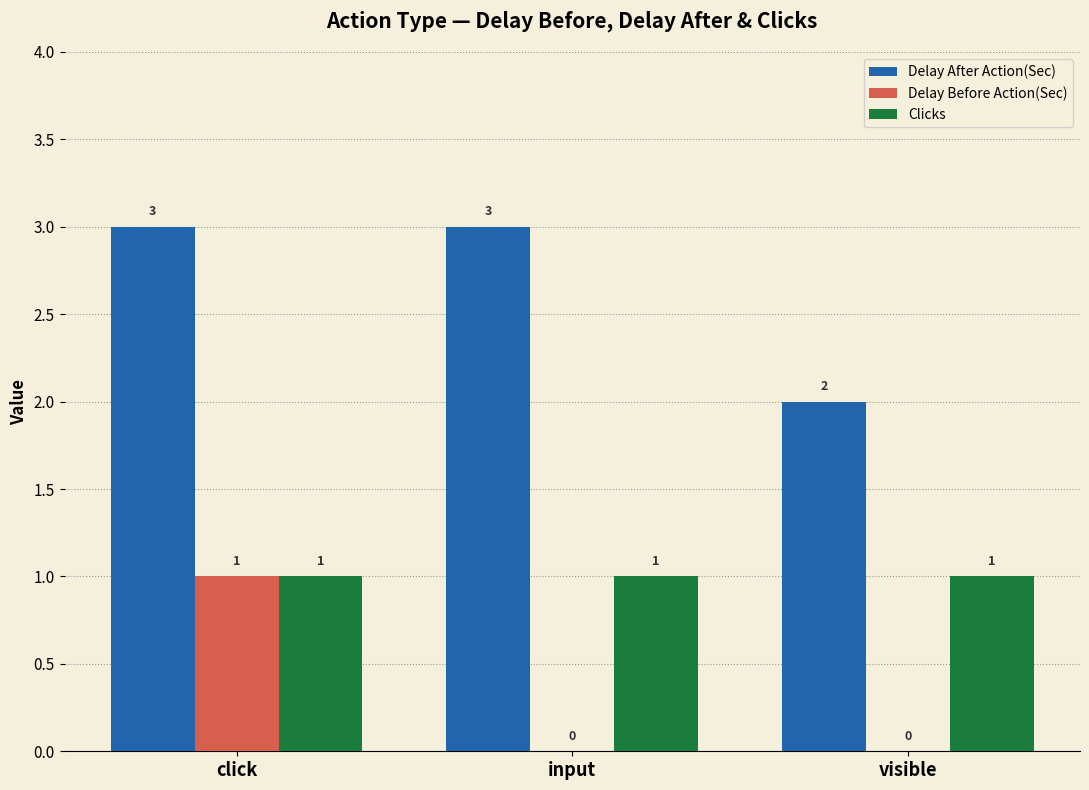

What is the greatest value displayed?

3